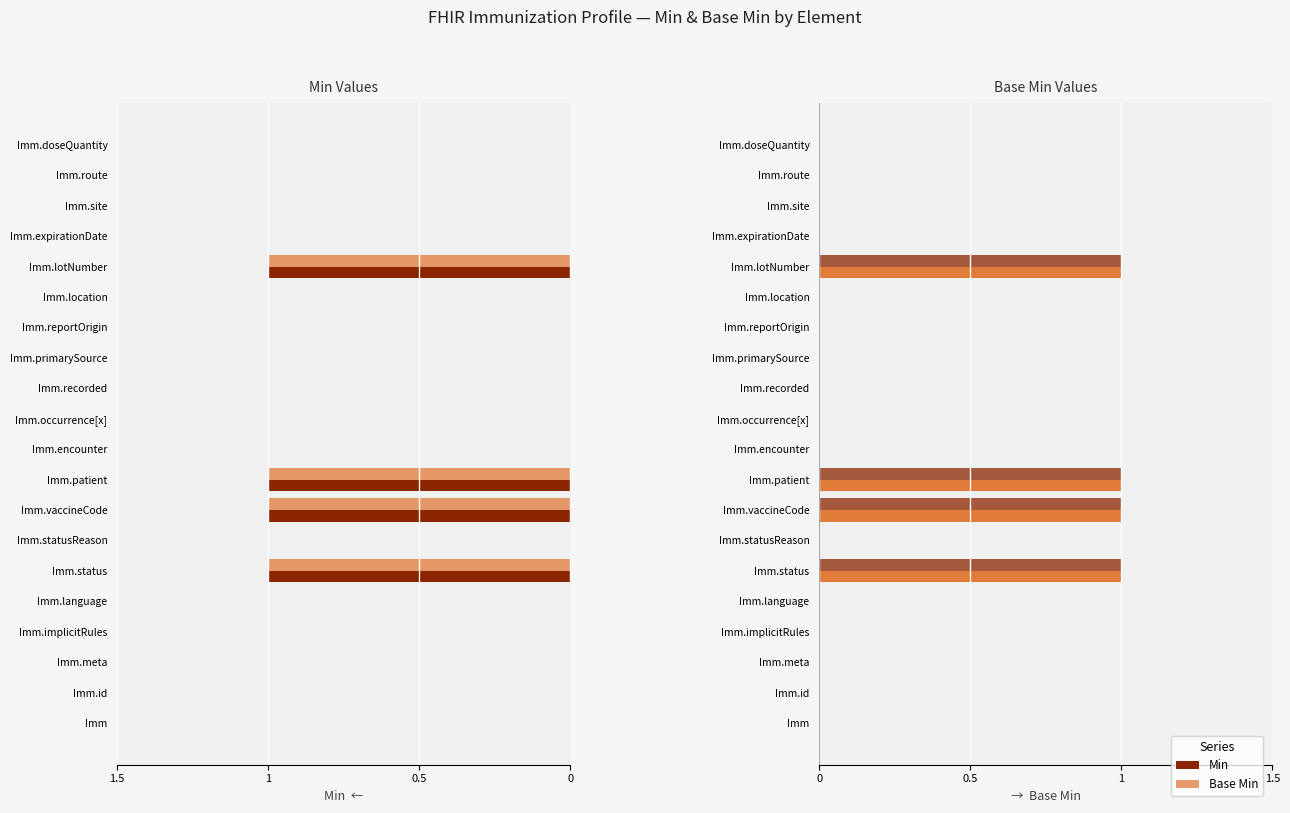

Reading right to left, transcribe all the data shown in this chart.

Min: 0	0	0	0	1	0	0	0	0	0	0	1	1	0	1	0	0	0	0	0
Base Min: 0	0	0	0	1	0	0	0	0	0	0	1	1	0	1	0	0	0	0	0